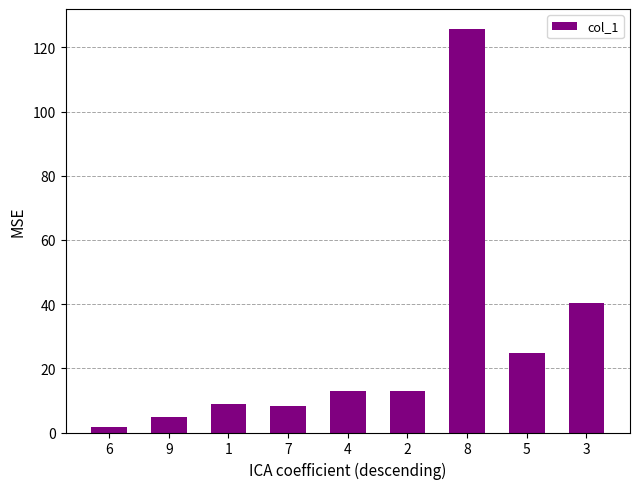

What is the sum of the values at 1 and 2?

21.9